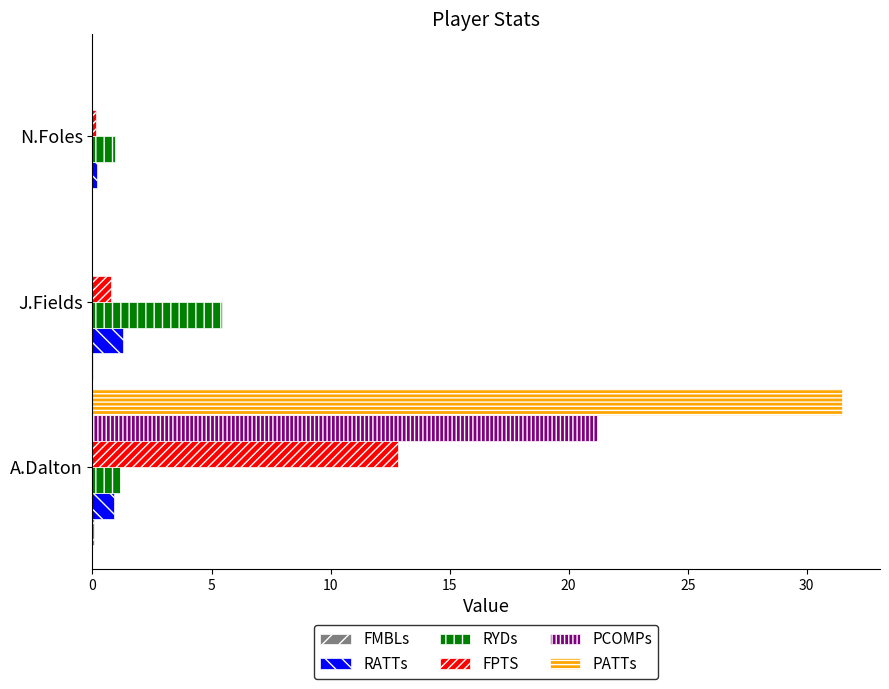

Which series has the largest total across all categories?

PATTs